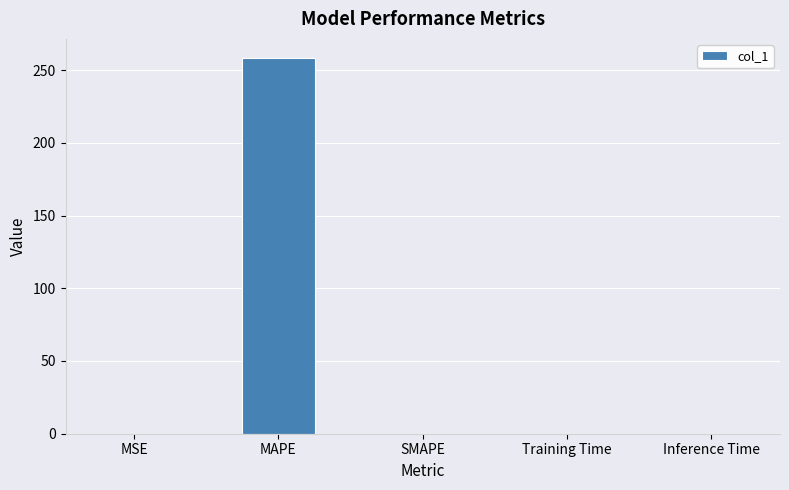

What is the average value?

51.7